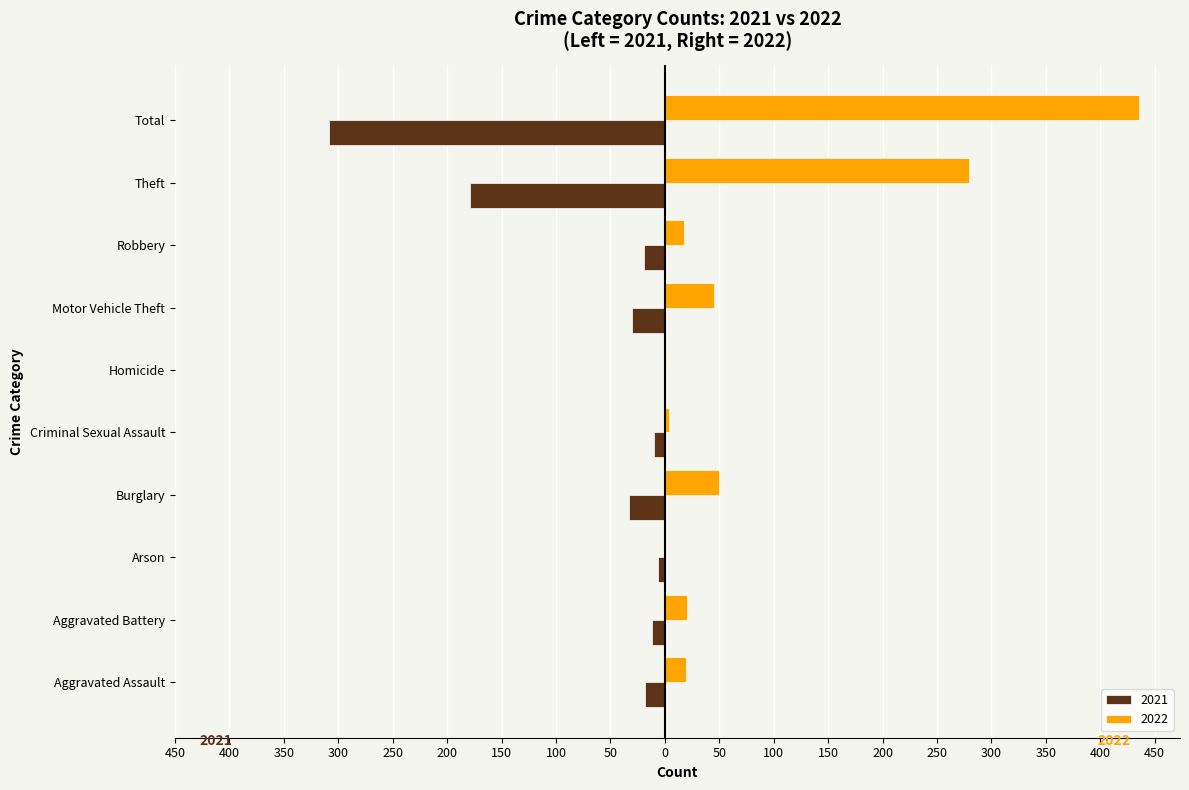

What are all the series names shown in the legend?

2021, 2022